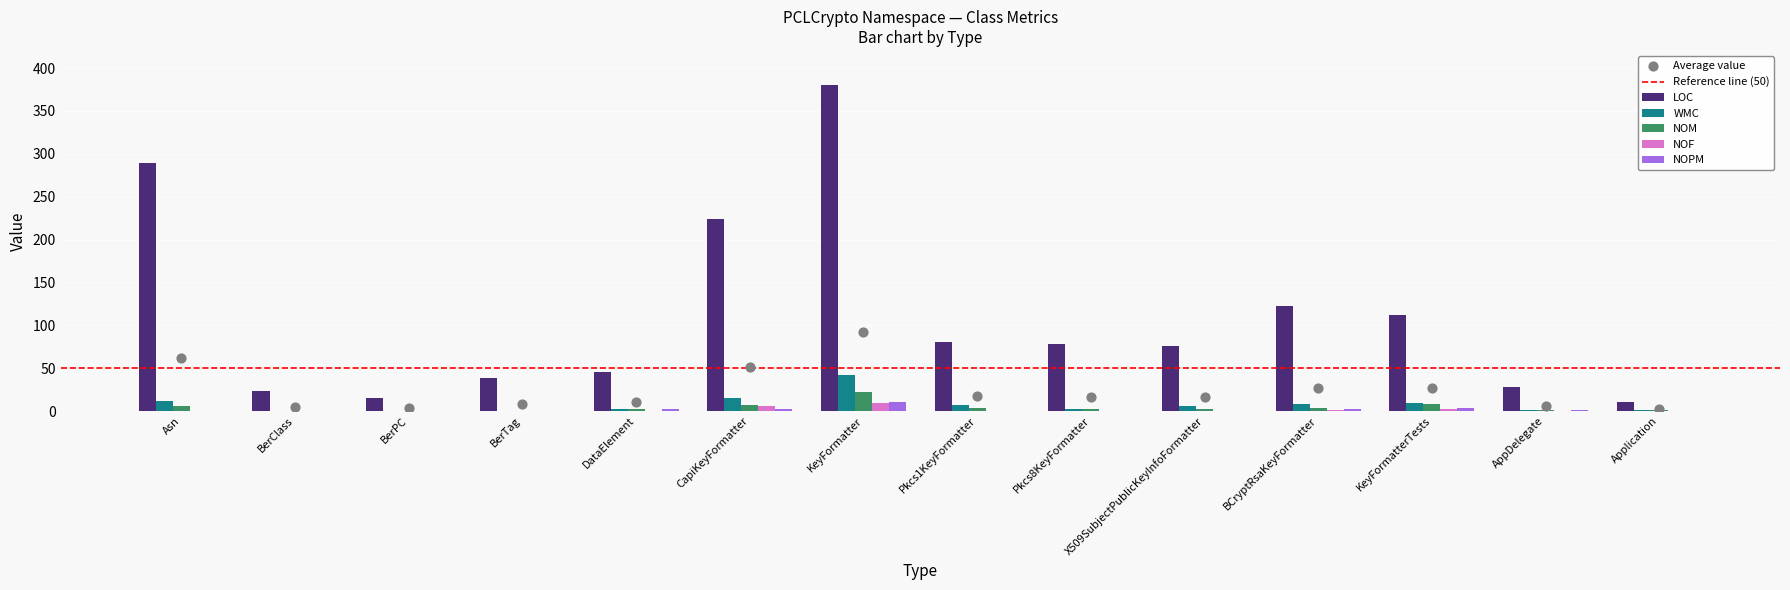

At which category is the sum across all series the highest?

KeyFormatter